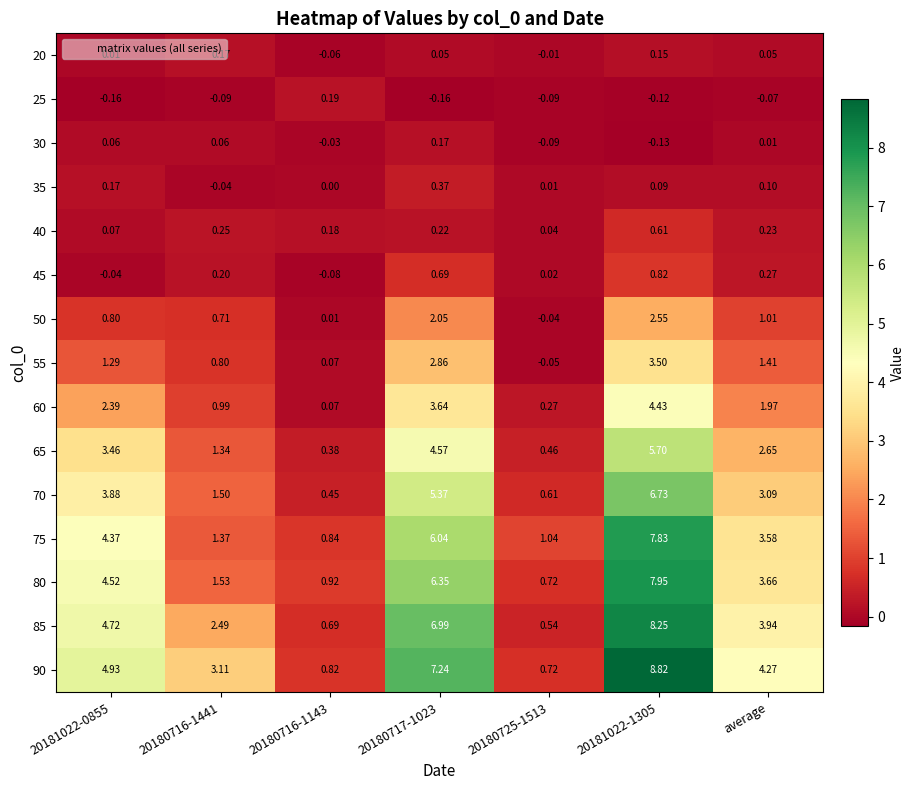

Where is 80 nearest to the value 4?

average